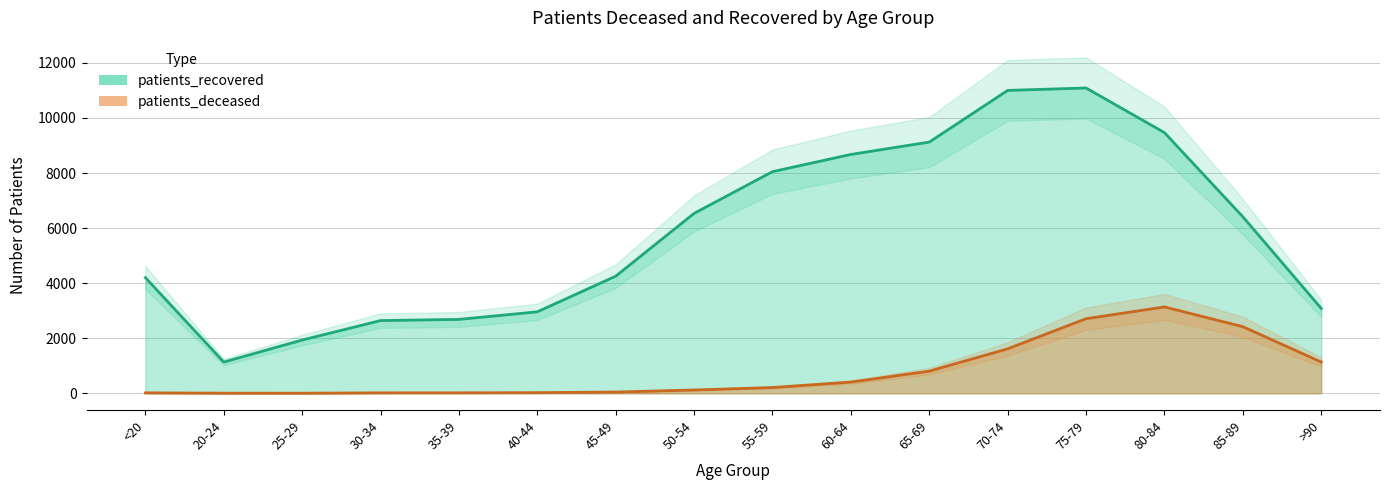

At which label does patients_deceased first exceed 209?

60-64